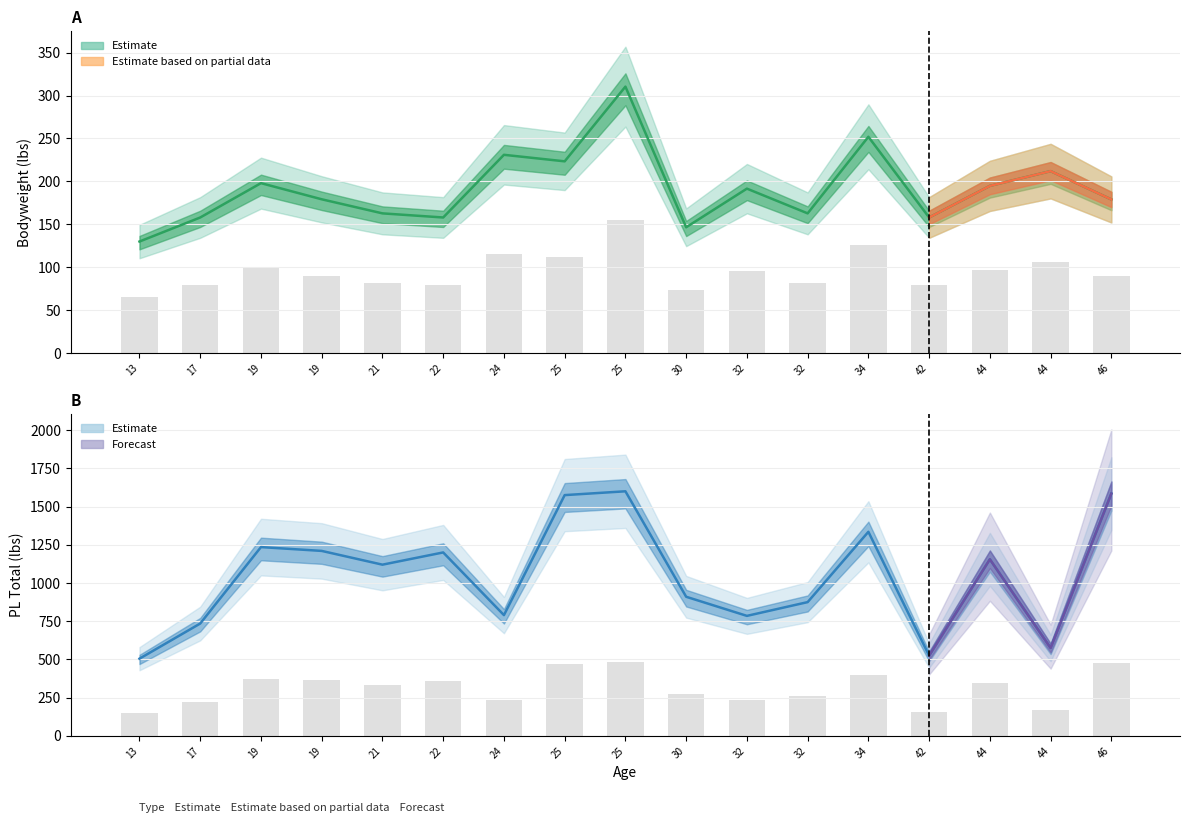

Rank the series by their maximum value, from lowest to highest.

Bodyweight, PL Total